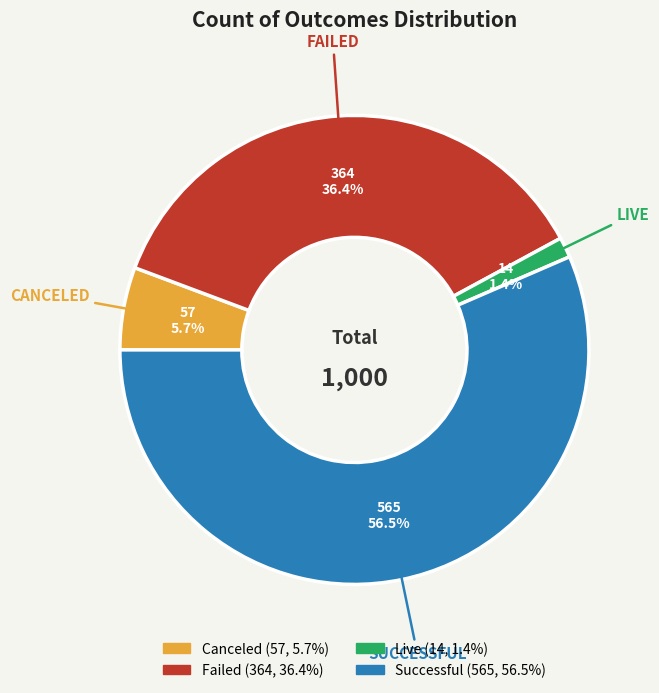

Does any single category account for the majority?

Yes